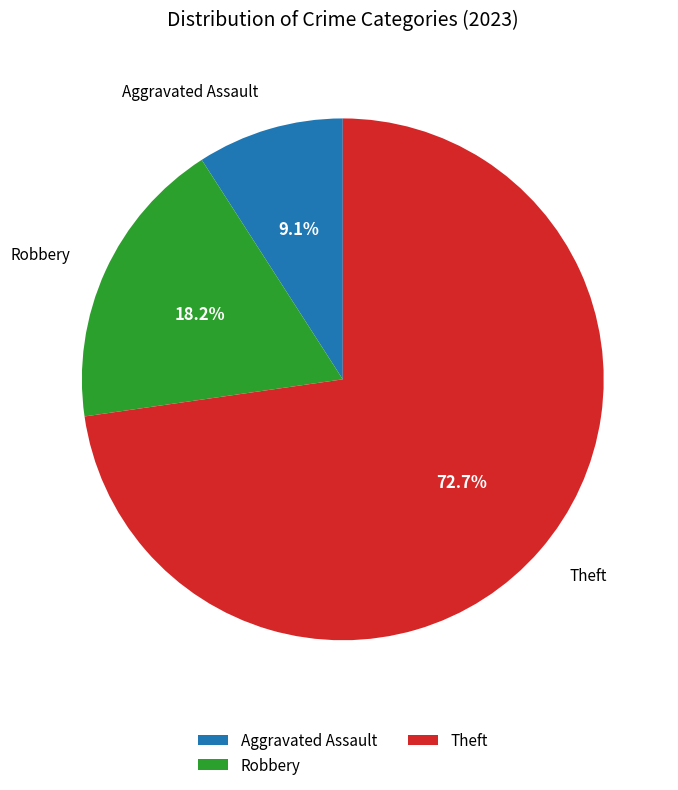

Is Robbery the majority of the pie?

No